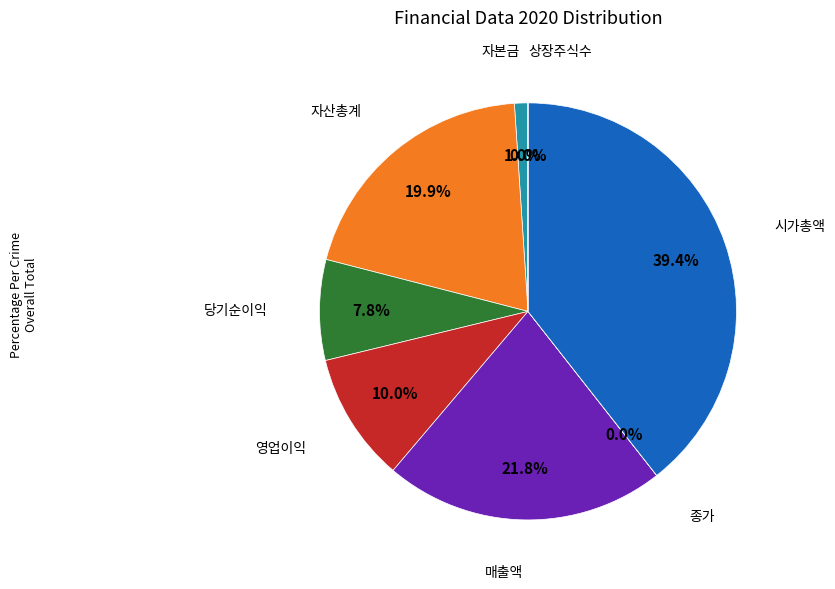

Is there a majority slice in this chart?

No